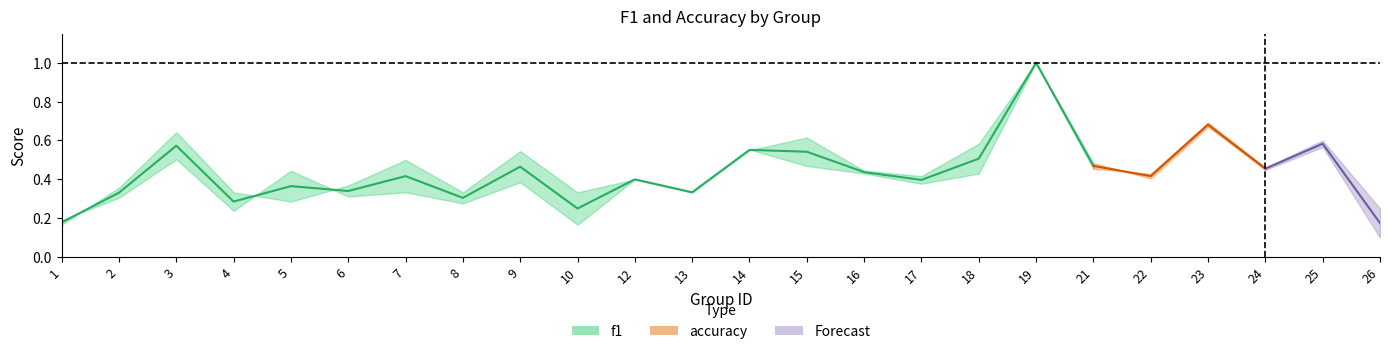

Which series has the widest spread of values?

f1